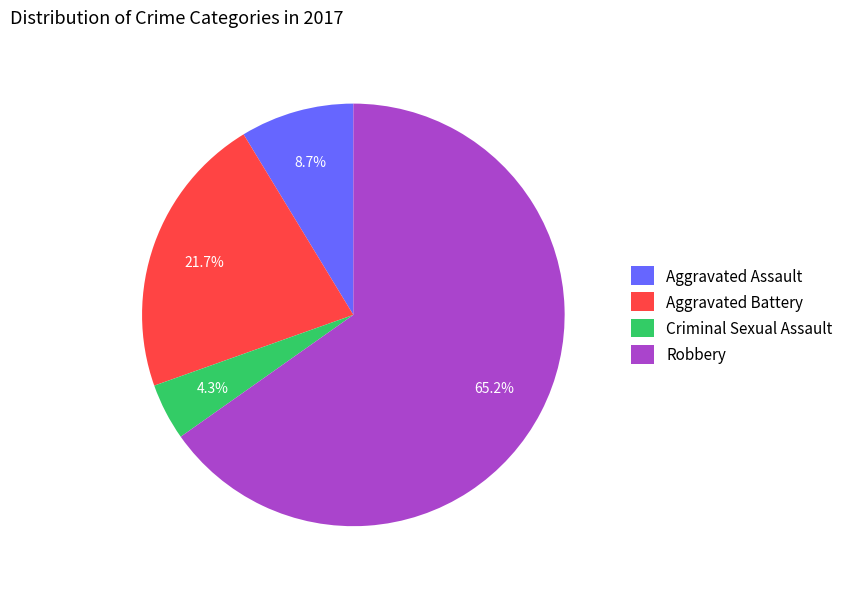

Do Aggravated Assault and Criminal Sexual Assault together represent more than half of the pie?

No